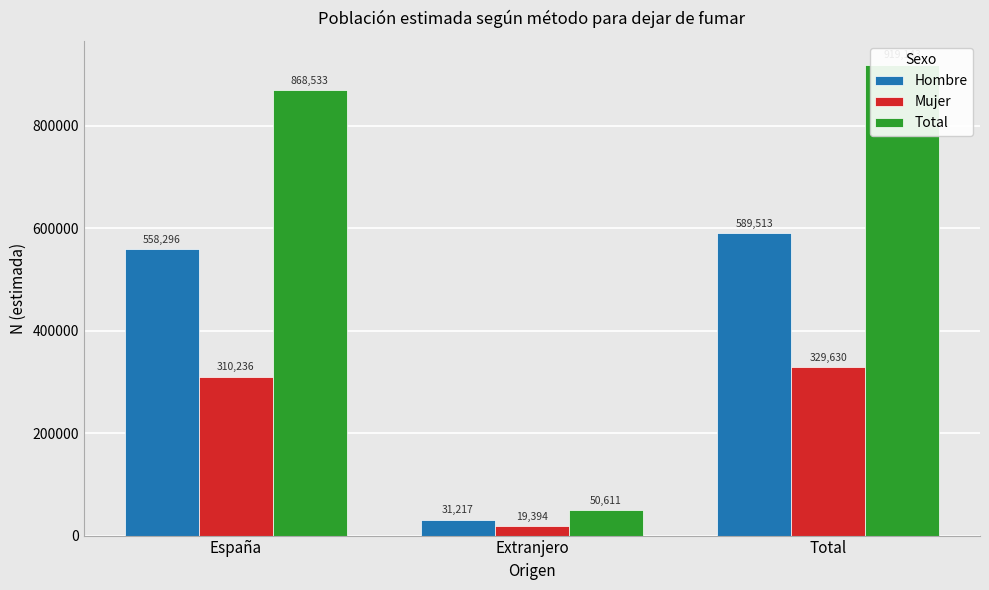

The Hombre series shows 396596 at Total. True or false?

False